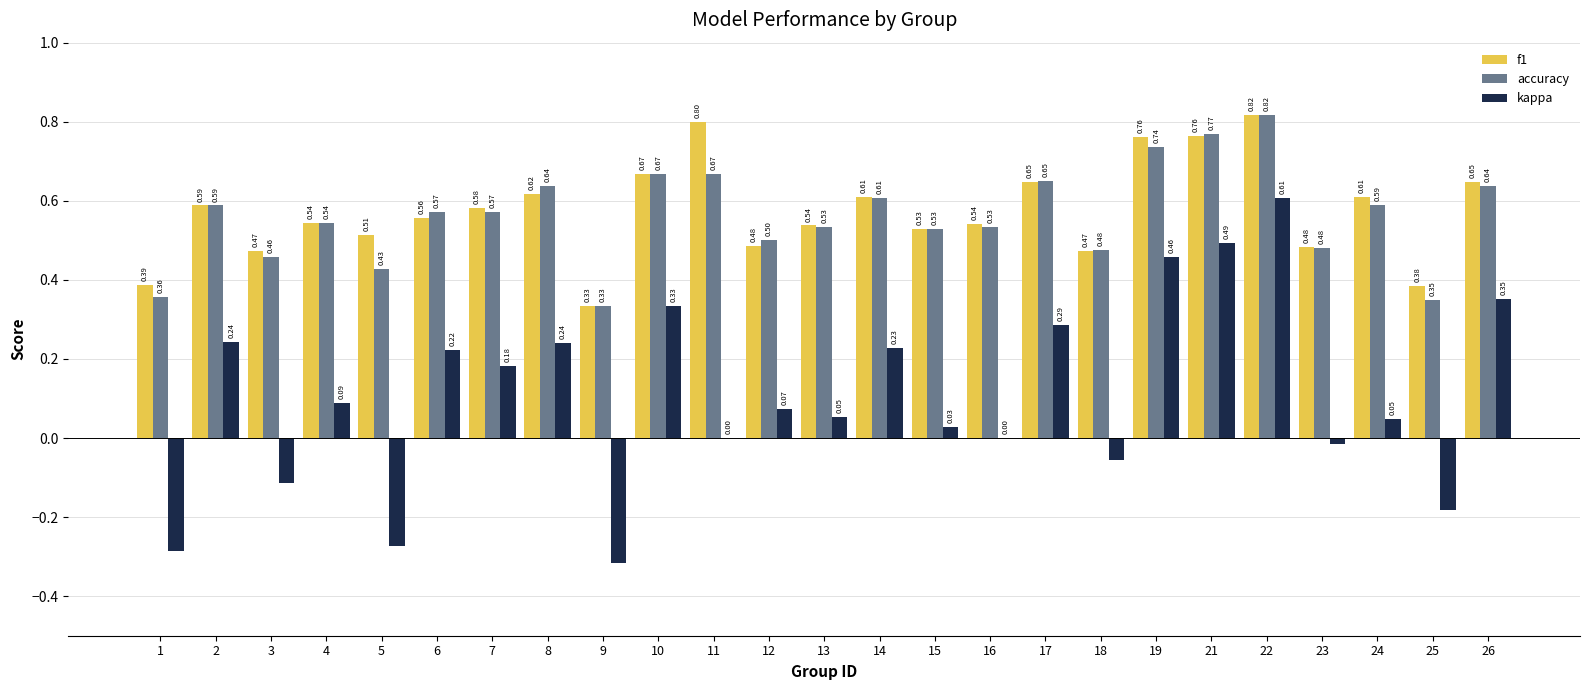

Between 21 and 23, which series saw the biggest shift?

kappa